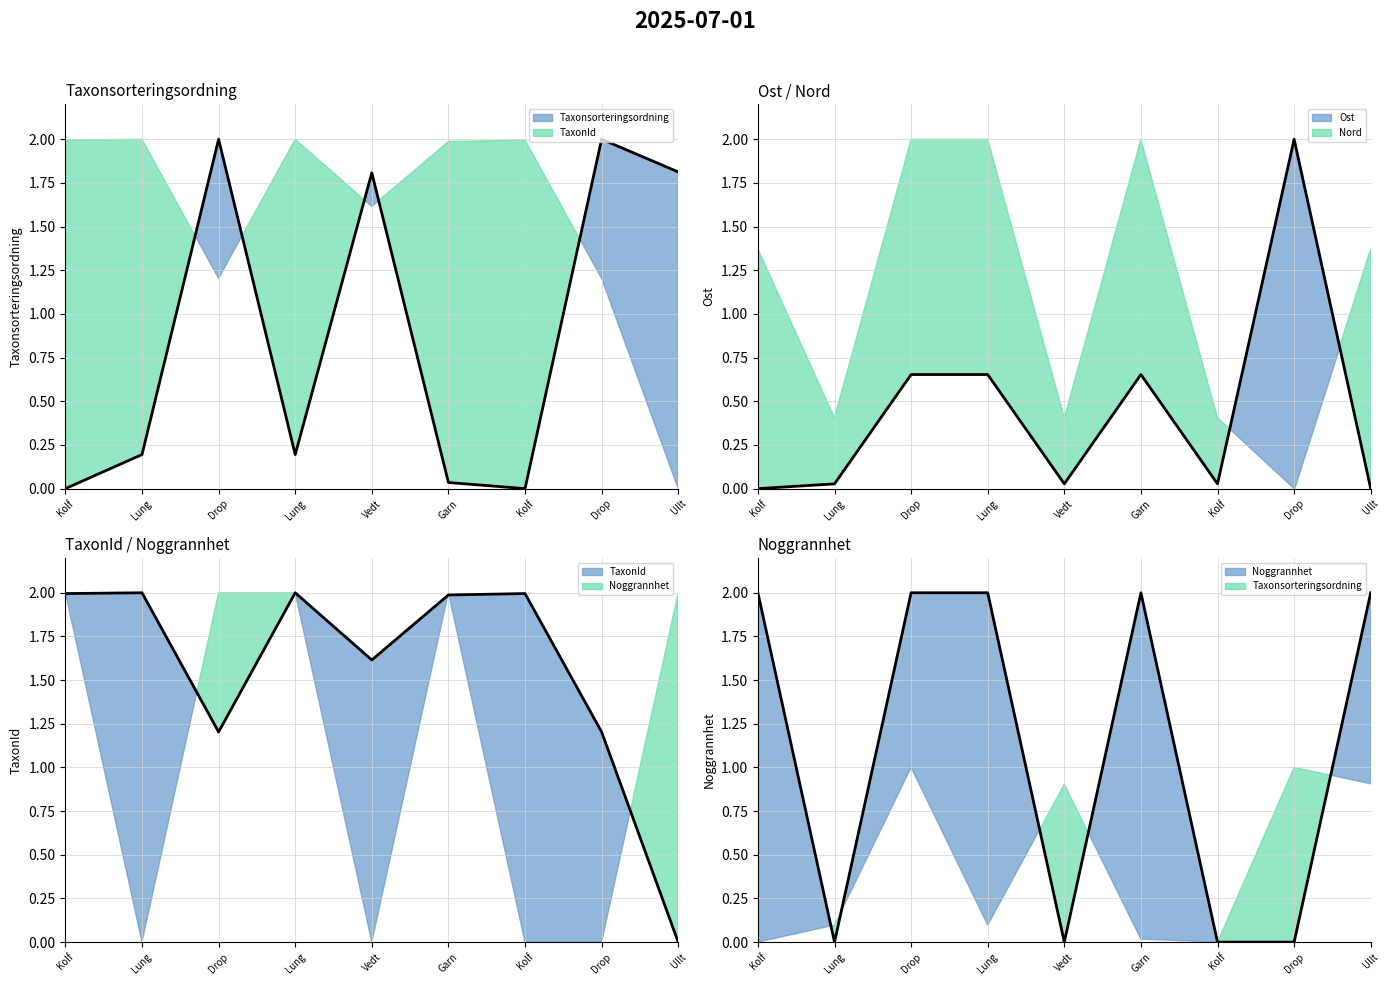

At which category is the sum across all series the highest?

Drop